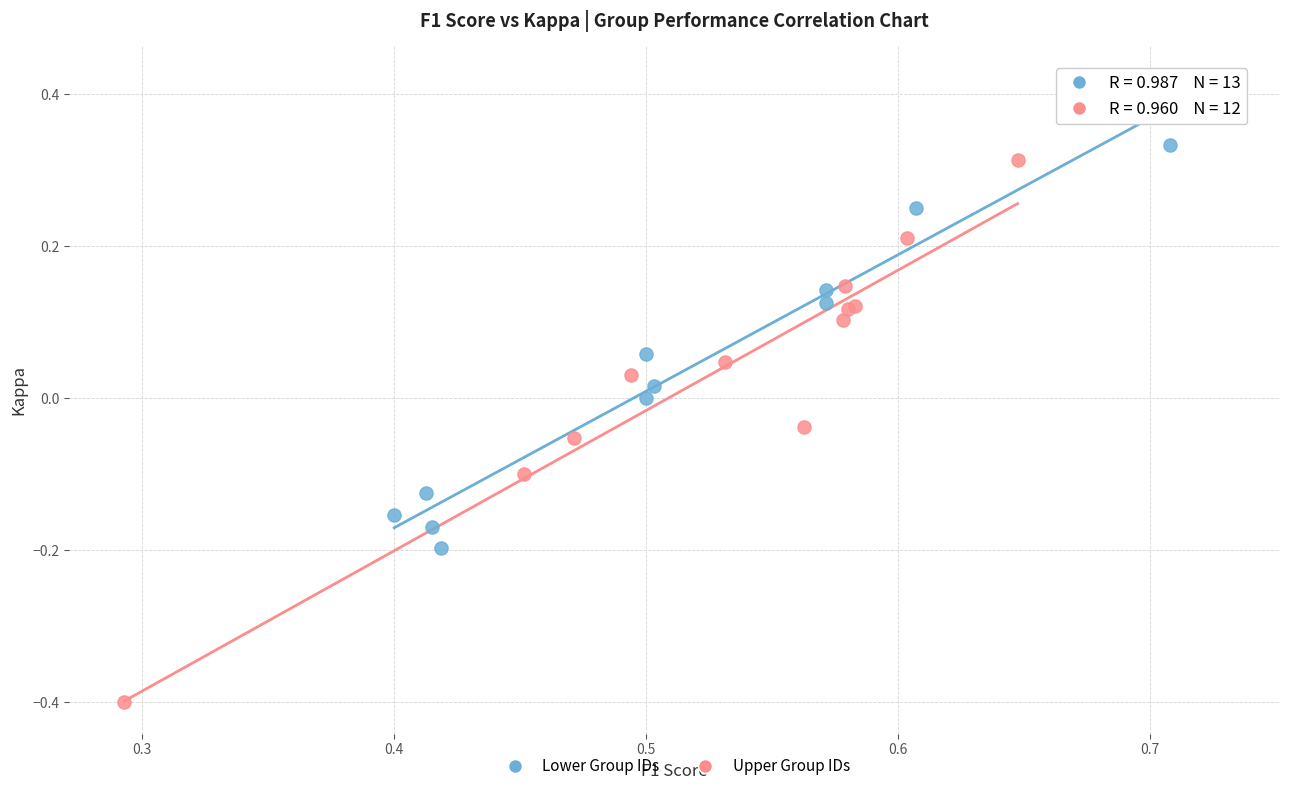

Which series reaches the maximum Y coordinate?

Lower Group IDs